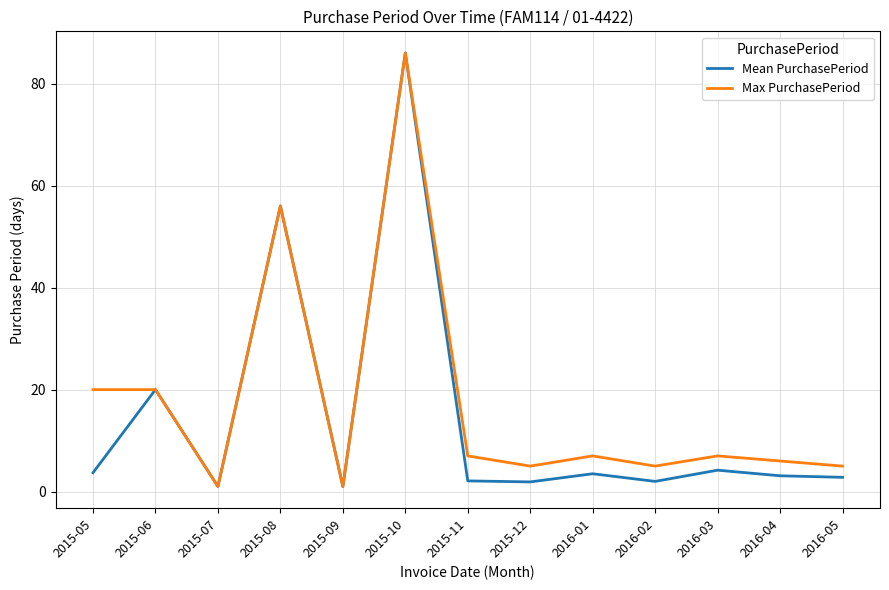

What position from the left is 2016-01?

9